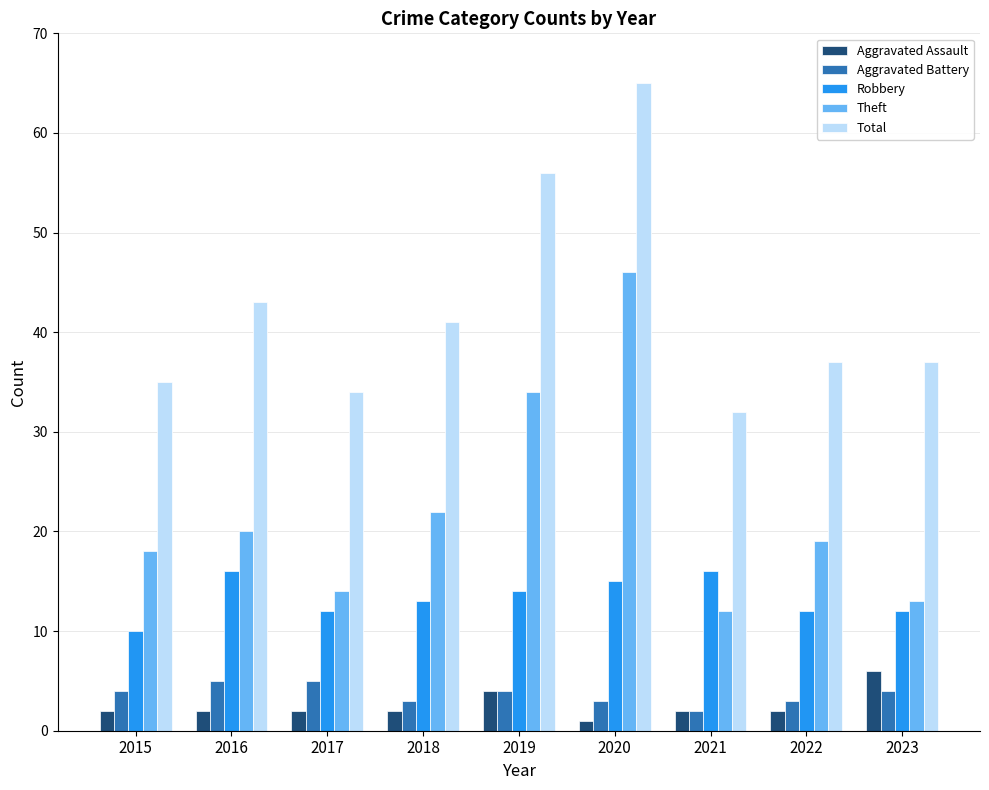

Which series has the largest range (max minus min)?

Theft